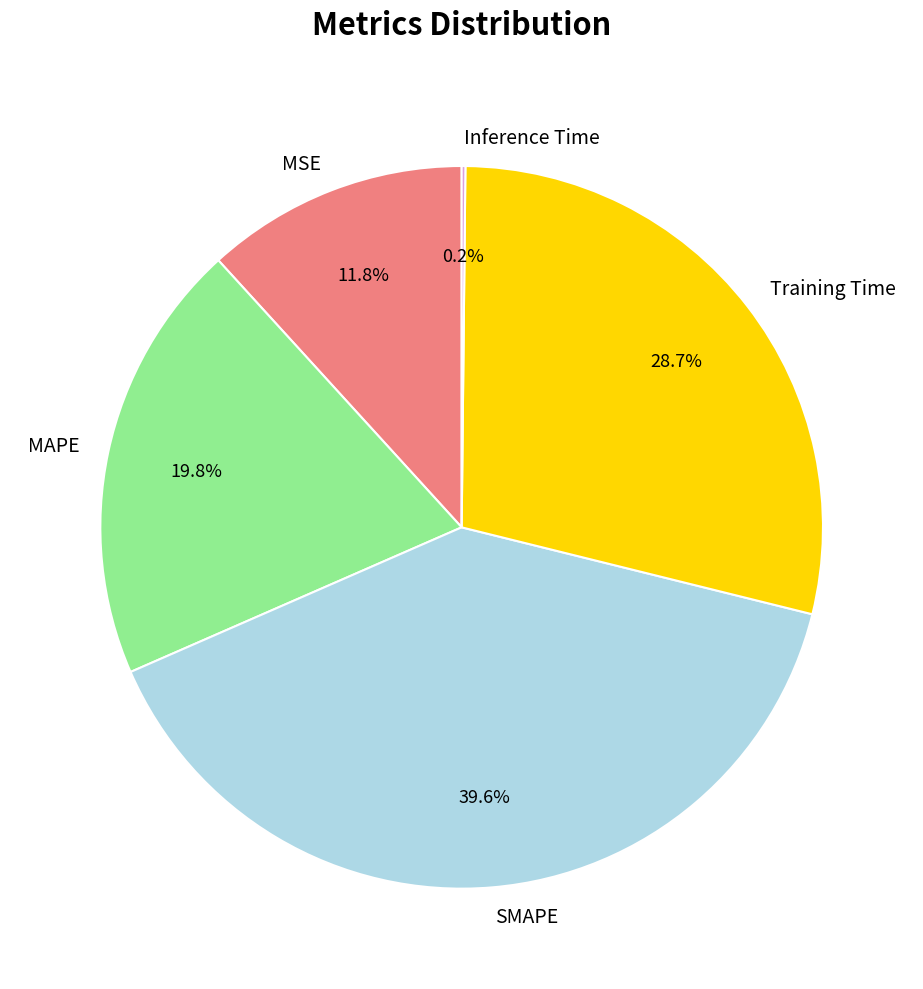

Does any single category account for the majority?

No